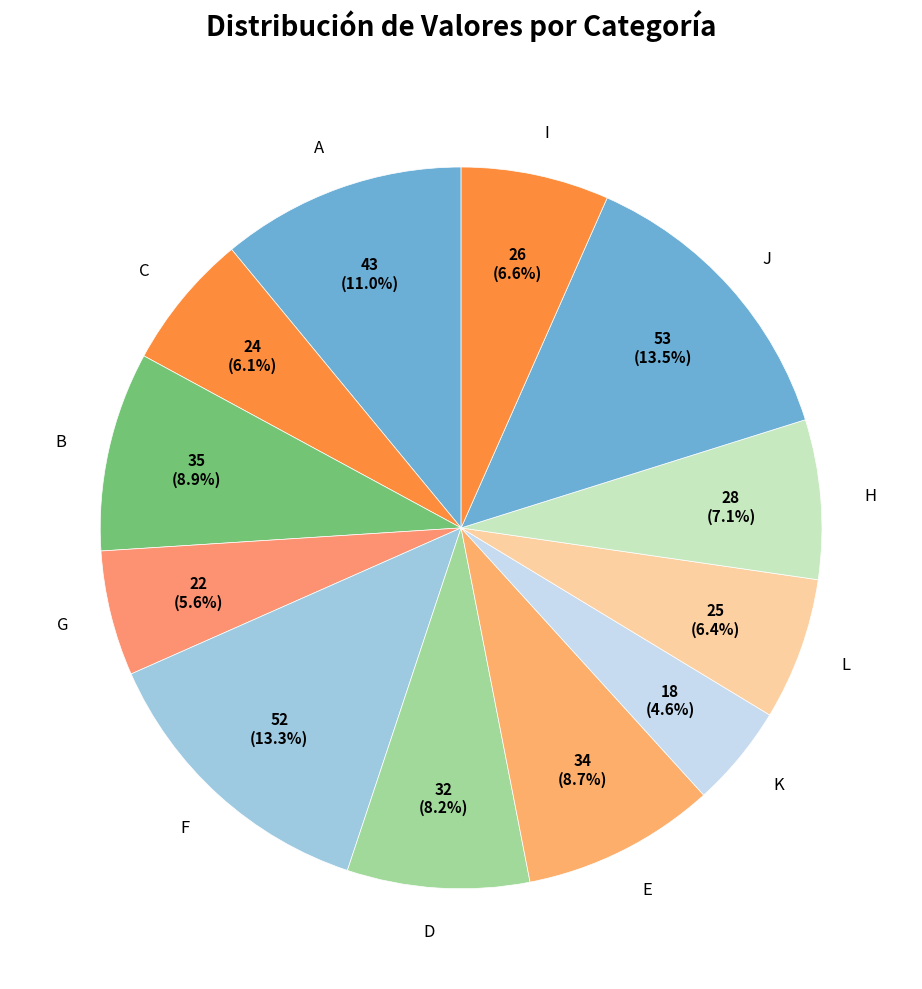

To the nearest percent, what is the difference between the D and F slice percentages?

5%